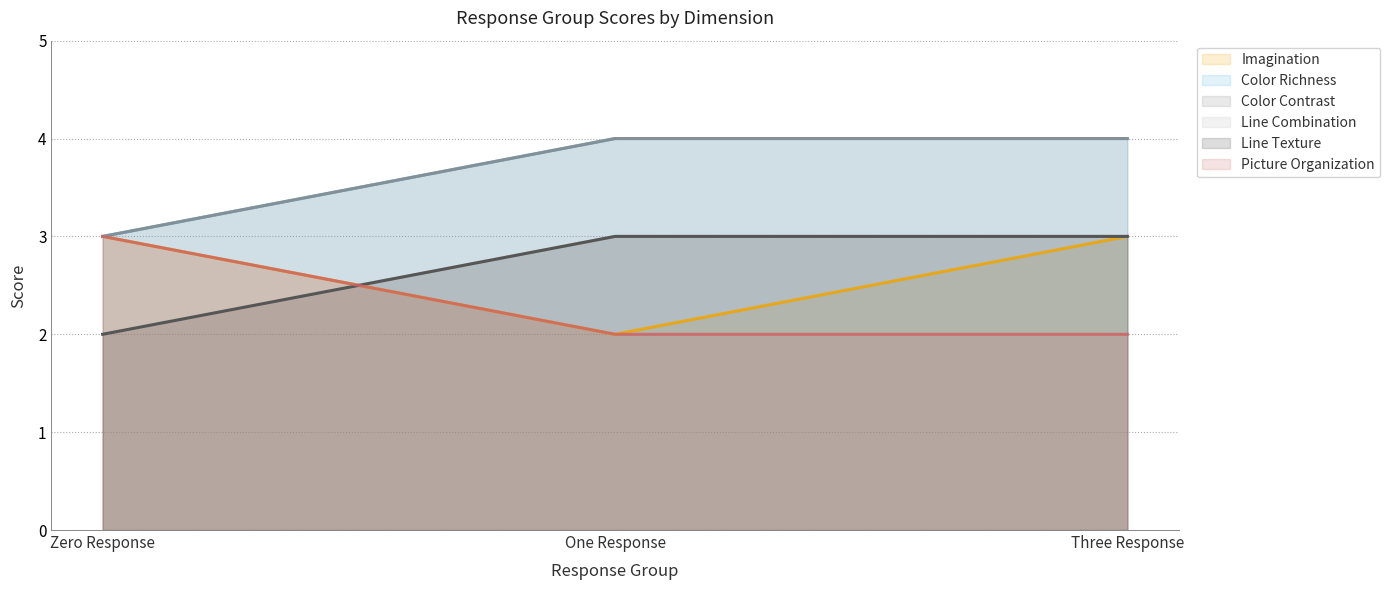

List the series in order of their peak value, highest first.

Color Richness, Color Contrast, Imagination, Line Combination, Line Texture, Picture Organization